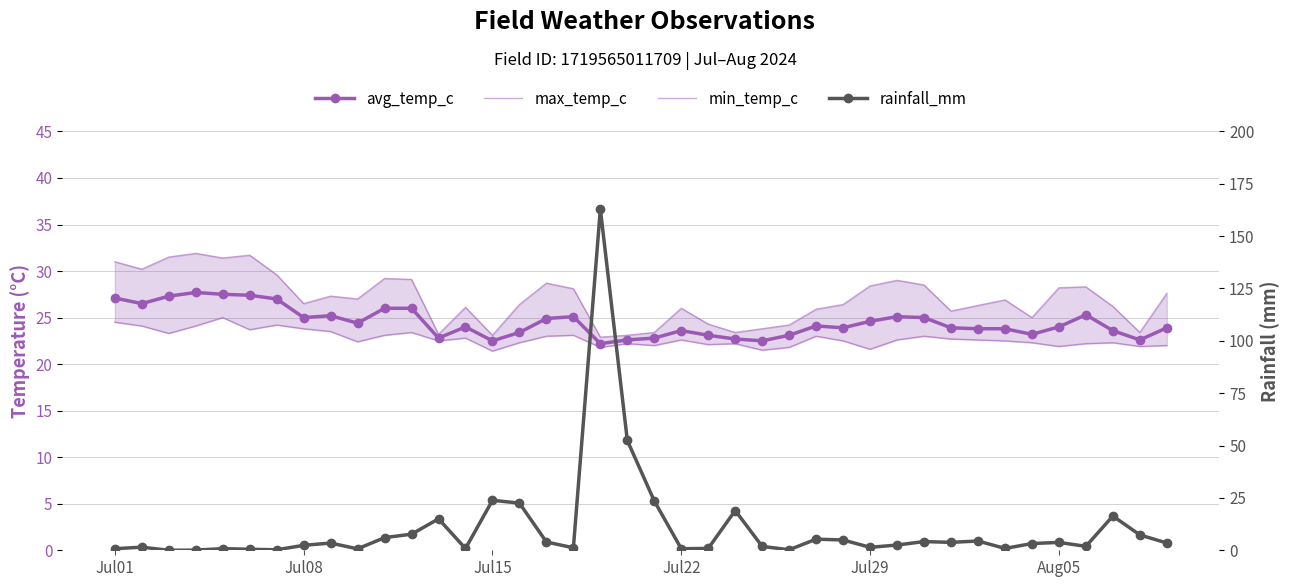

True or false: rainfall_mm and max_temp_c cross at least once.

True